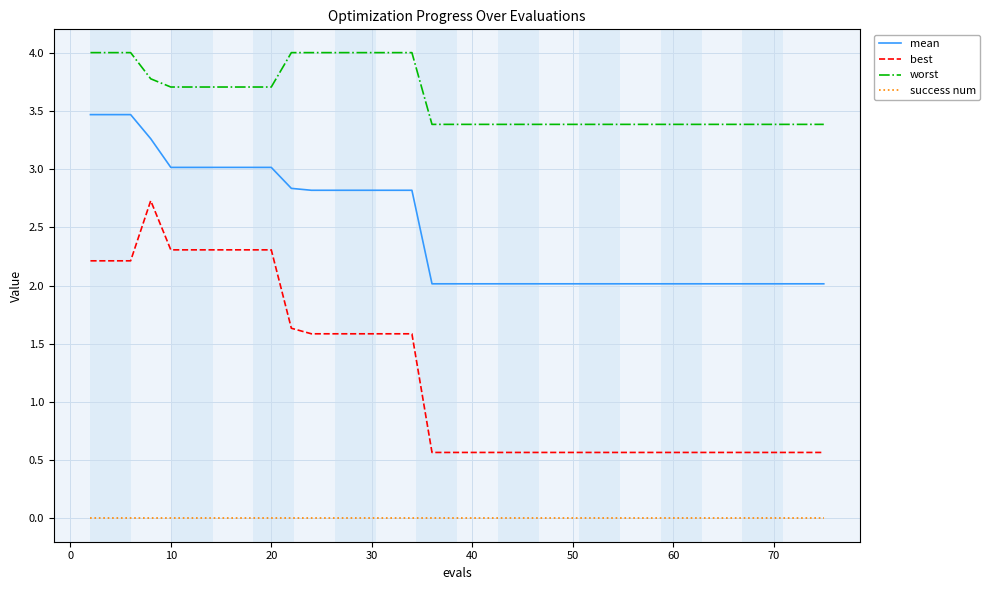

True or false: mean and best intersect in this chart.

False